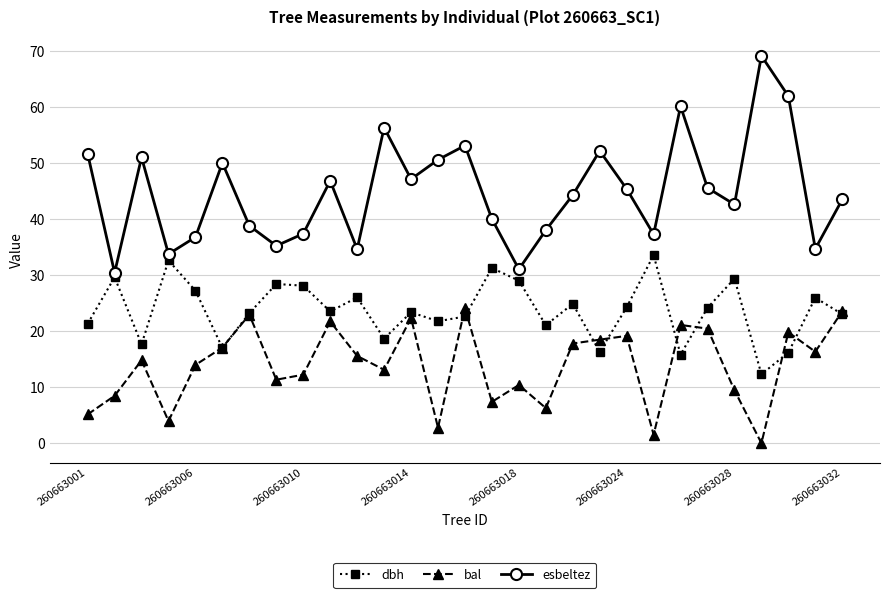

What is the value of the esbeltez point at the 3rd from the left?

51.0